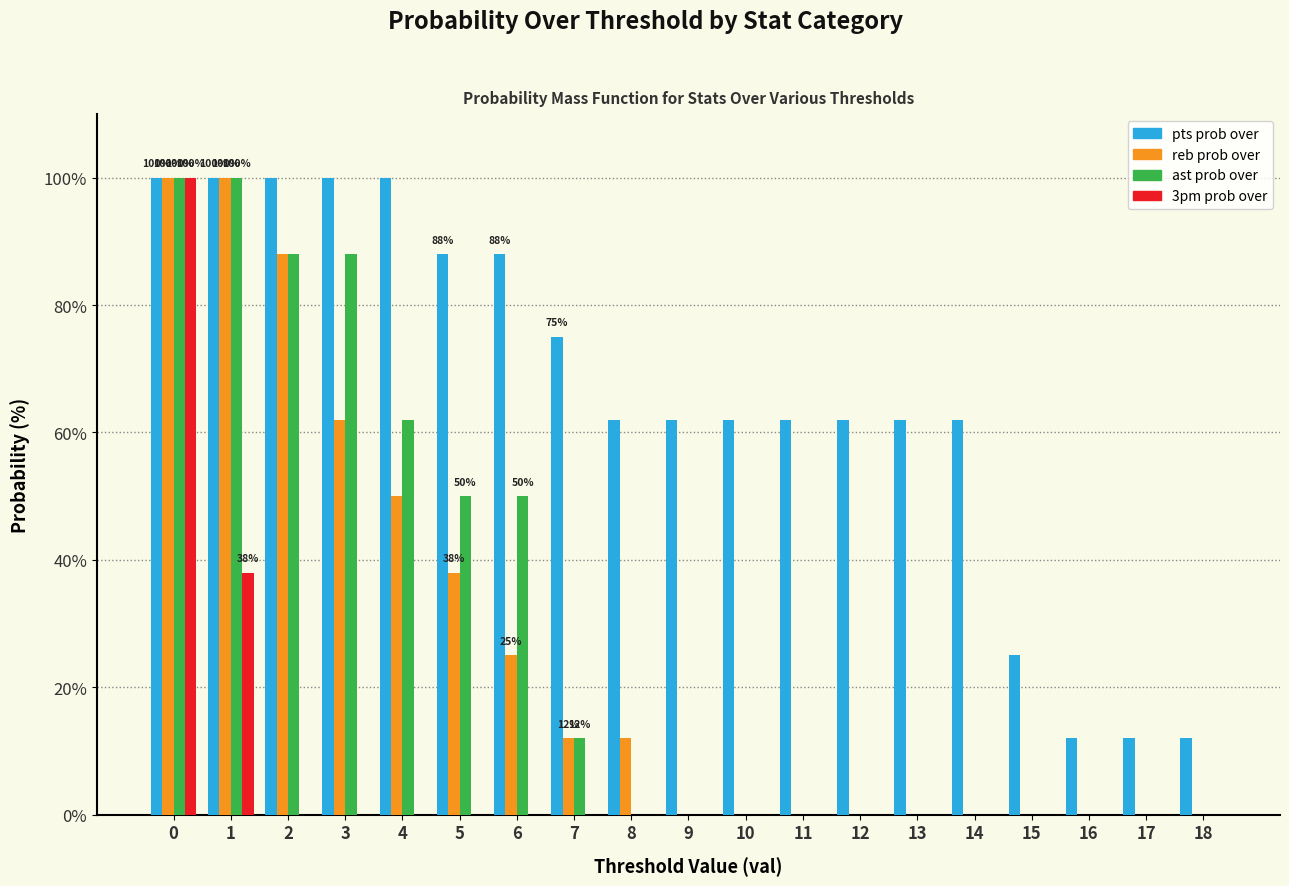

The 3pm prob over series shows -67 at 10. True or false?

False